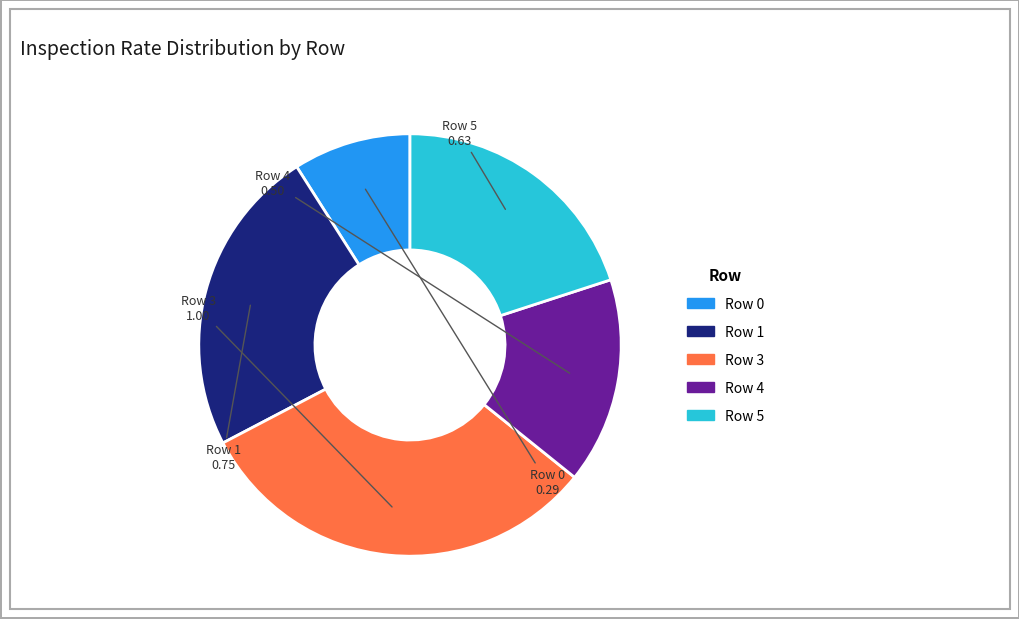

How many segments does this pie chart have?

5